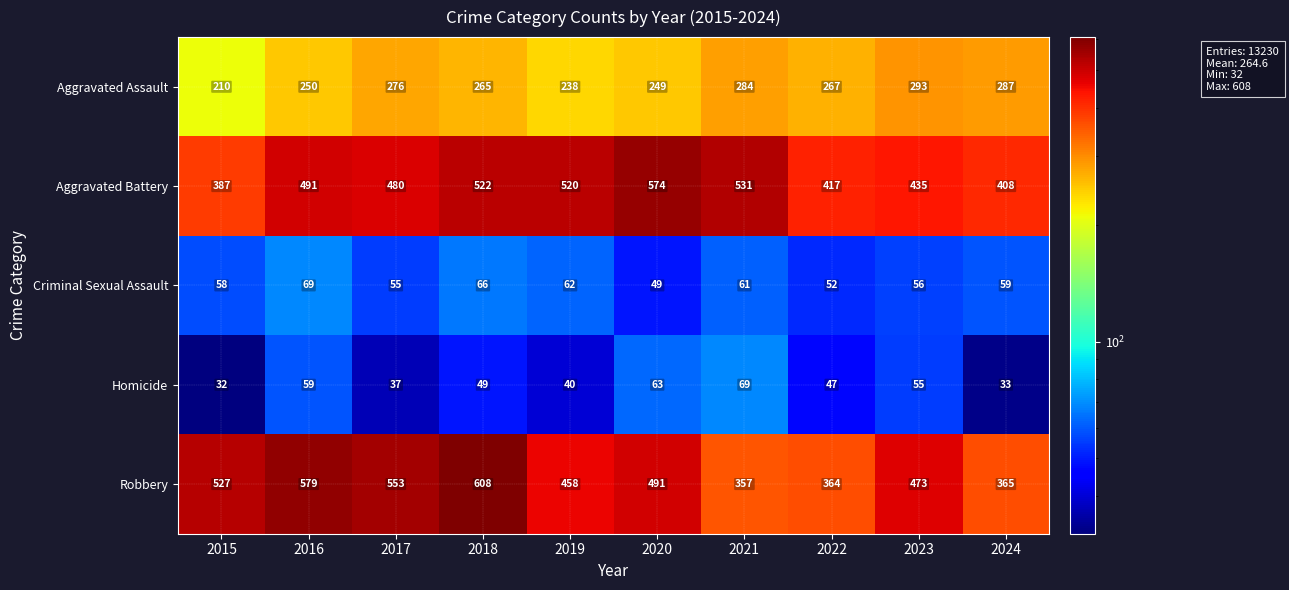

Rank the series at 2020 from lowest to highest value.

Criminal Sexual Assault, Homicide, Aggravated Assault, Robbery, Aggravated Battery